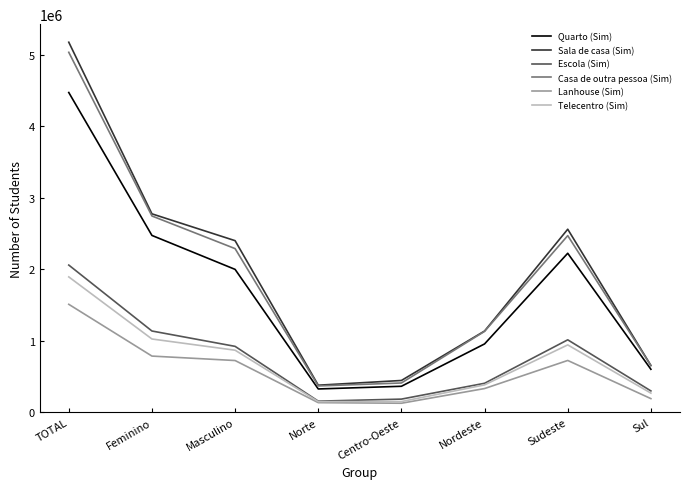

What position from the right is Feminino?

7